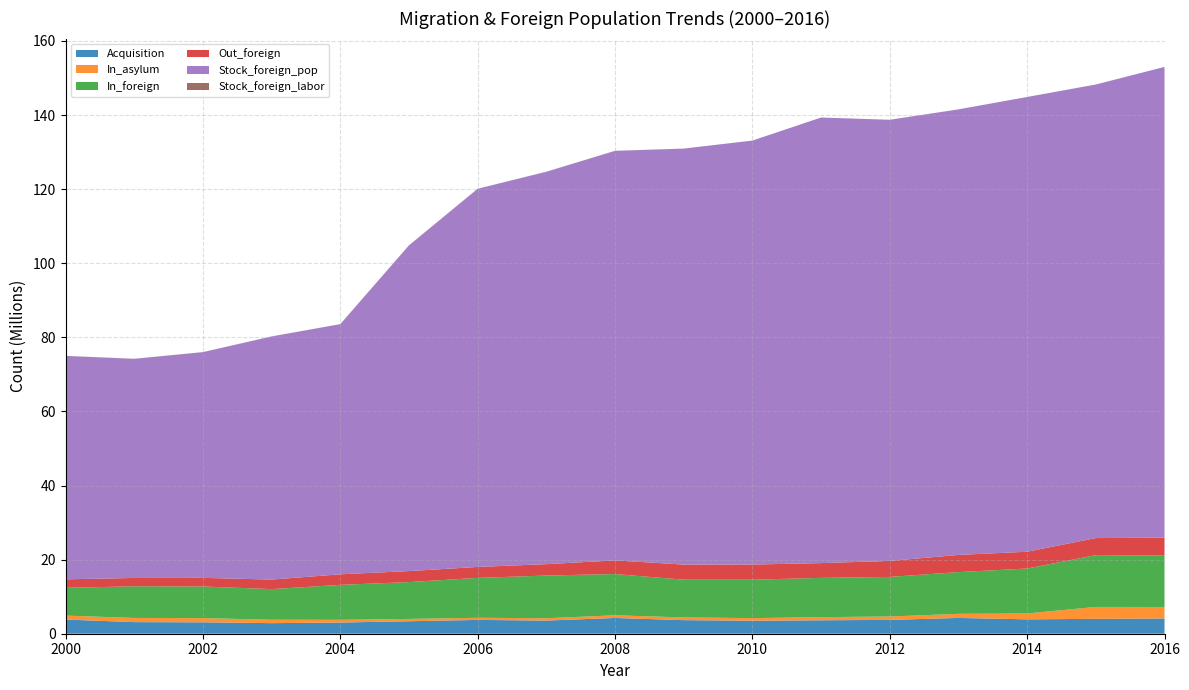

Reading right to left, what are all the values shown in this chart?

Acquisition: 2016=4116440	2015=4017183	2014=3883123	2013=4264015	2012=3732494	2011=3629463	2010=3515580	2009=3668603	2008=4253655	2007=3550592	2006=3730201	2005=3369270	2004=3020391	2003=2855791	2002=3080503	2001=3130880	2000=3830210
In_asylum: 2016=3106943	2015=3213383	2014=1586111	2013=1101550	2012=920572	2011=846677	2010=699677	2009=731324	2008=721515	2007=632909	2006=571823	2005=627565	2004=737354	2003=920962	2002=1134221	2001=1128258	2000=1063326
In_foreign: 2016=13892282	2015=13986731	2014=12133843	2013=11268347	2012=10681206	2011=10598464	2010=10365223	2009=10185757	2008=11135703	2007=11522166	2006=10769967	2005=9939795	2004=9430060	2003=8263662	2002=8534935	2001=8541552	2000=7489555
Out_foreign: 2016=4829164	2015=4600789	2014=4532976	2013=4634733	2012=4318811	2011=3984475	2010=4095160	2009=4078556	2008=3680523	2007=3074503	2006=2953080	2005=2970342	2004=2851977	2003=2574789	2002=2329346	2001=2252397	2000=2301956
Stock_foreign_pop: 2016=127056570	2015=122436615	2014=122752633	2013=120272006	2012=119082051	2011=120279728	2010=114442422	2009=112276698	2008=110538285	2007=105904986	2006=102065390	2005=87908817	2004=67509238	2003=65618805	2002=60921101	2001=59148522	2000=60302807
Stock_foreign_labor: 2016=0	2015=0	2014=0	2013=0	2012=156	2011=164	2010=133	2009=14983	2008=29534	2007=27997	2006=27141	2005=24878	2004=23344	2003=22890	2002=20507	2001=20194	2000=19050